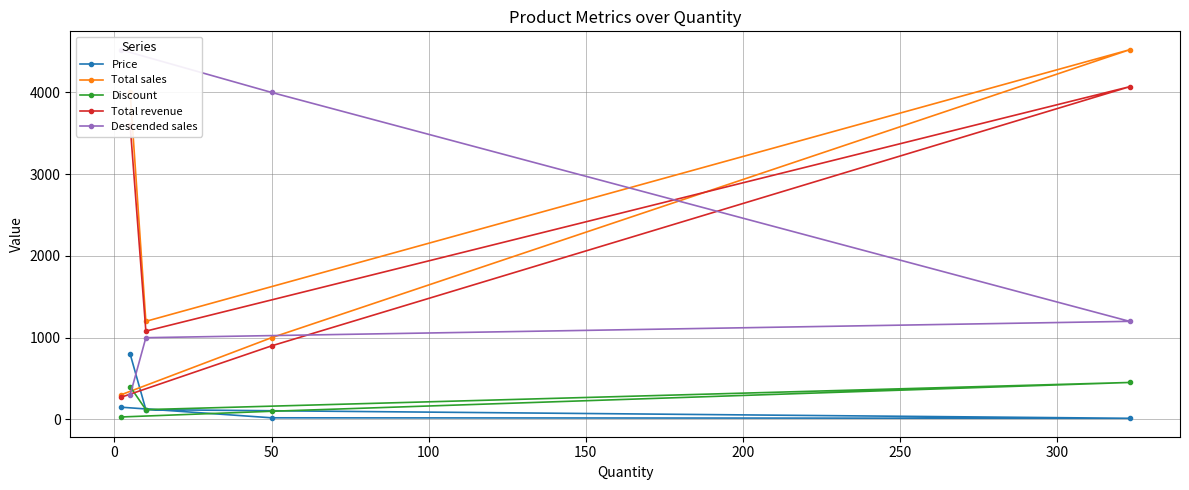

At how many categories does at least one series exceed 2491?

4